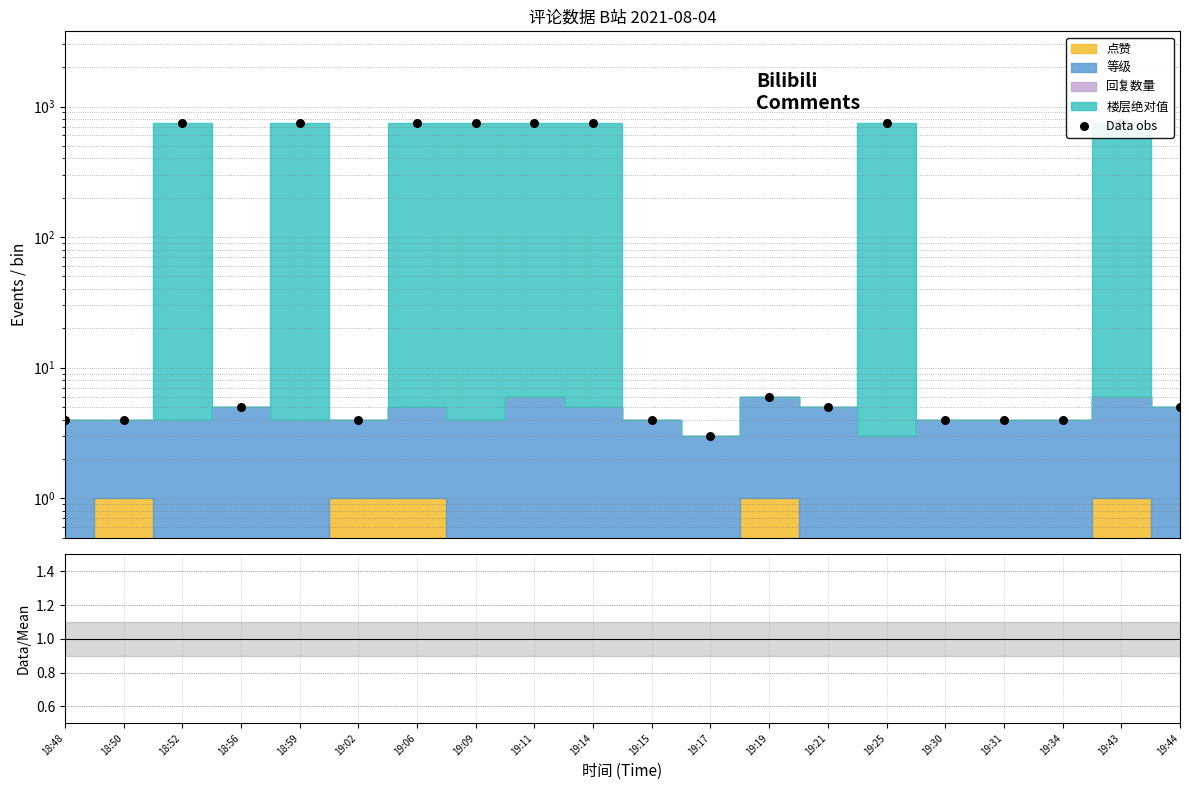

Which series reaches the maximum Y coordinate?

Data obs